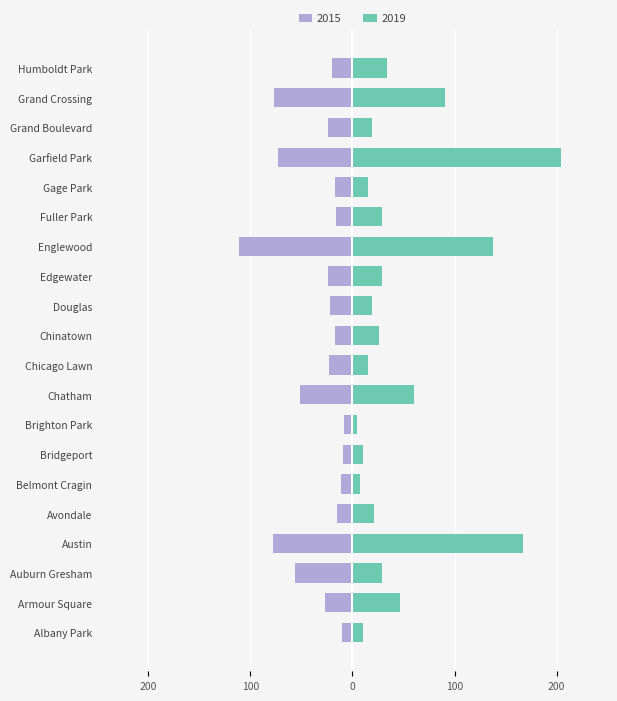

What is the sum of all 2019 values?

974